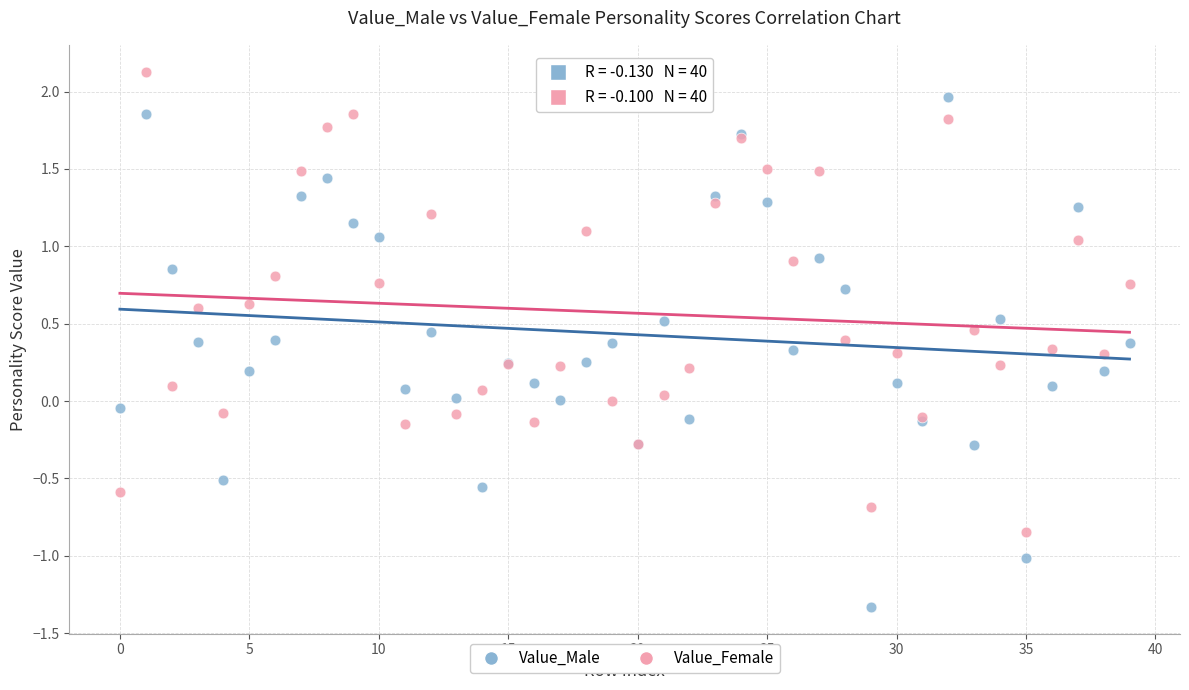

Which series reaches the maximum Y coordinate?

Value_Female